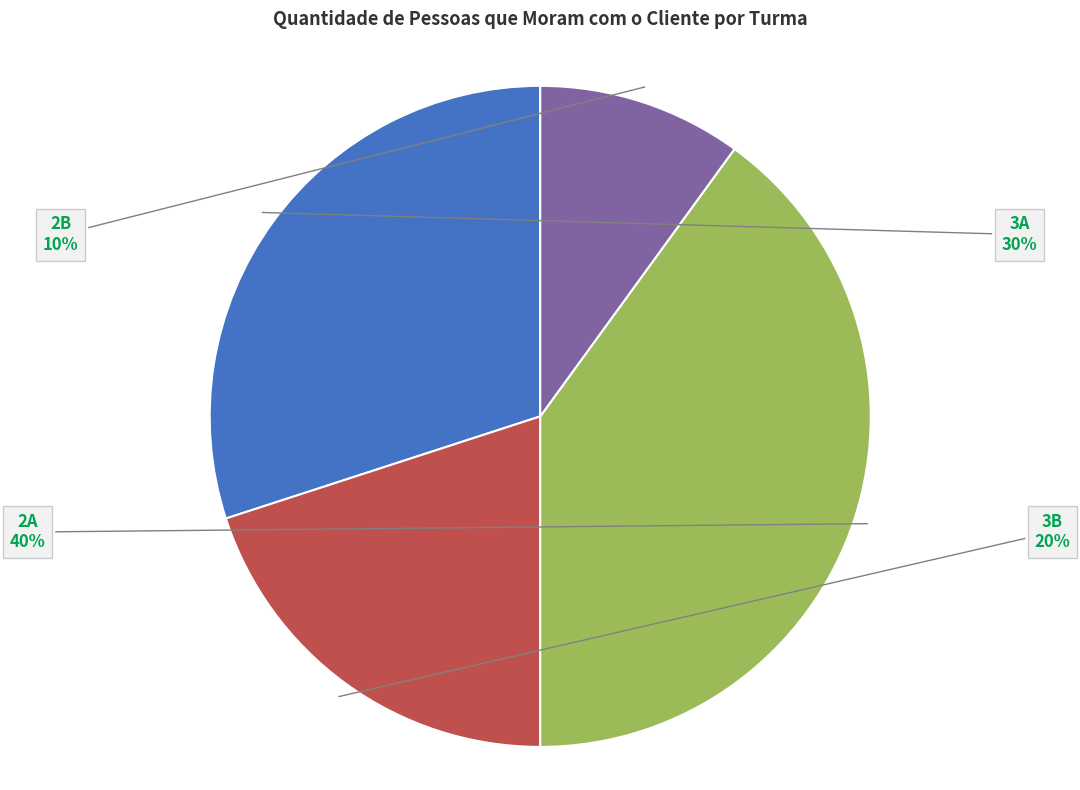

To the nearest percent, what is the average slice percentage?

25%